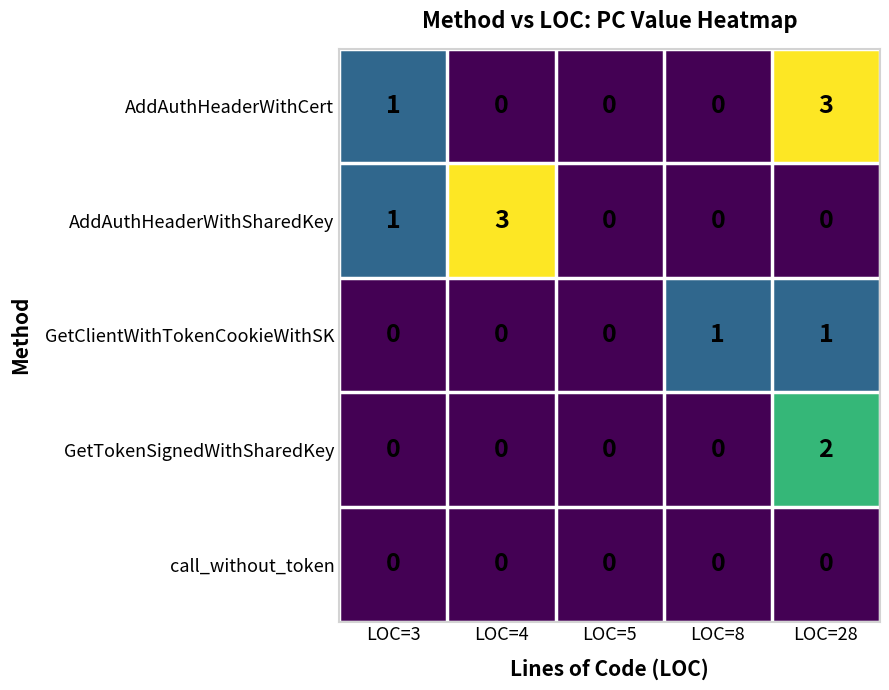

Reading left to right, transcribe all the data shown in this chart.

AddAuthHeaderWithCert: LOC=3=1	LOC=4=0	LOC=5=0	LOC=8=0	LOC=28=3
AddAuthHeaderWithSharedKey: LOC=3=1	LOC=4=3	LOC=5=0	LOC=8=0	LOC=28=0
GetClientWithTokenCookieWithSK: LOC=3=0	LOC=4=0	LOC=5=0	LOC=8=1	LOC=28=1
GetTokenSignedWithSharedKey: LOC=3=0	LOC=4=0	LOC=5=0	LOC=8=0	LOC=28=2
call_without_token: LOC=3=0	LOC=4=0	LOC=5=0	LOC=8=0	LOC=28=0